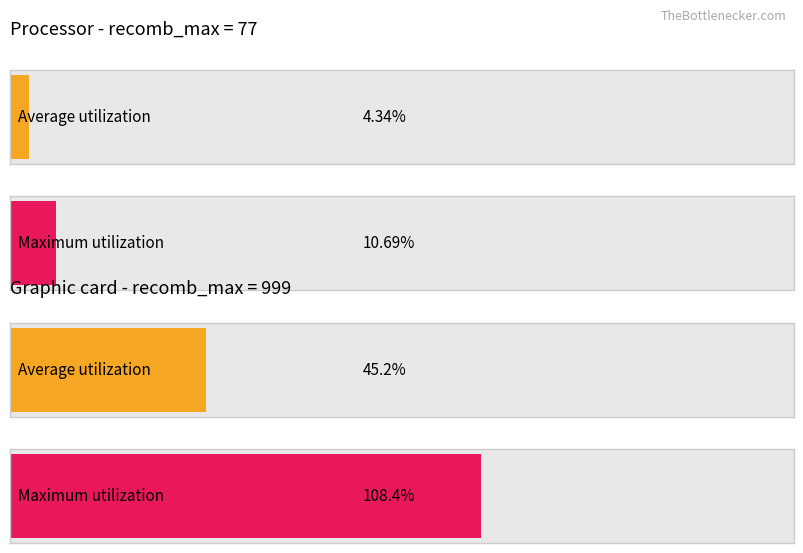

Which series has the largest total across all categories?

Maximum utilization